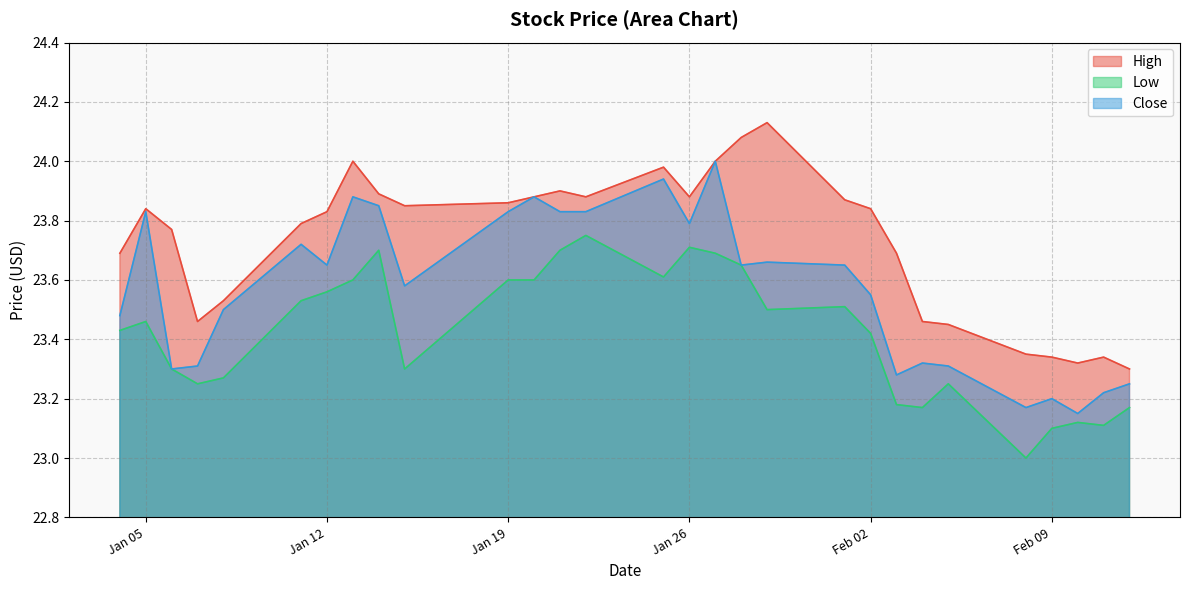

What is the average value of the High series?

23.7